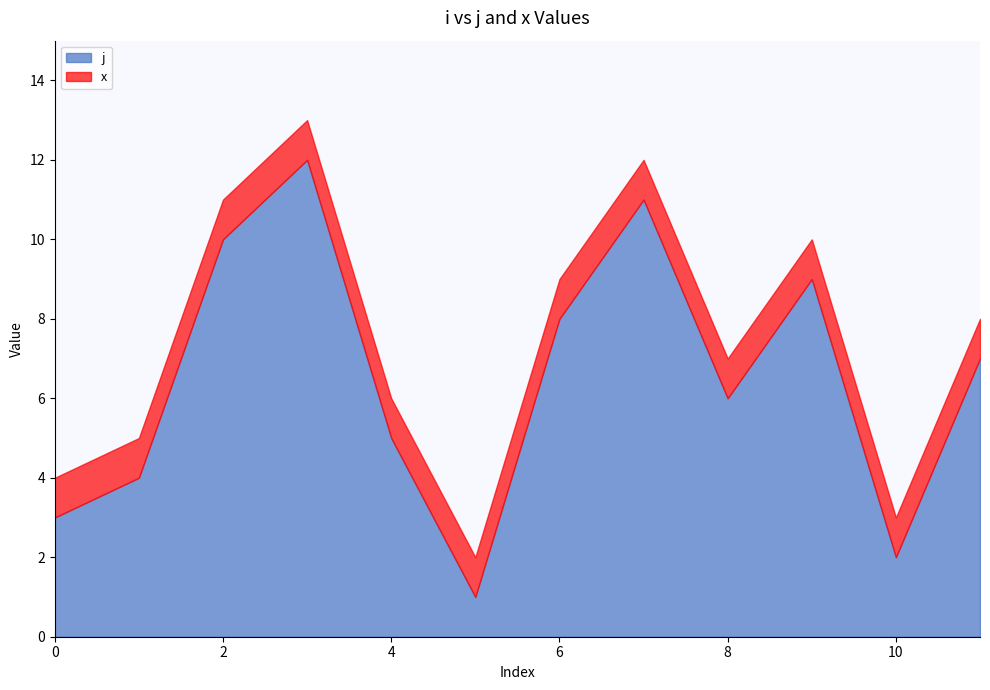

Rank the series by their average value, from highest to lowest.

j, x